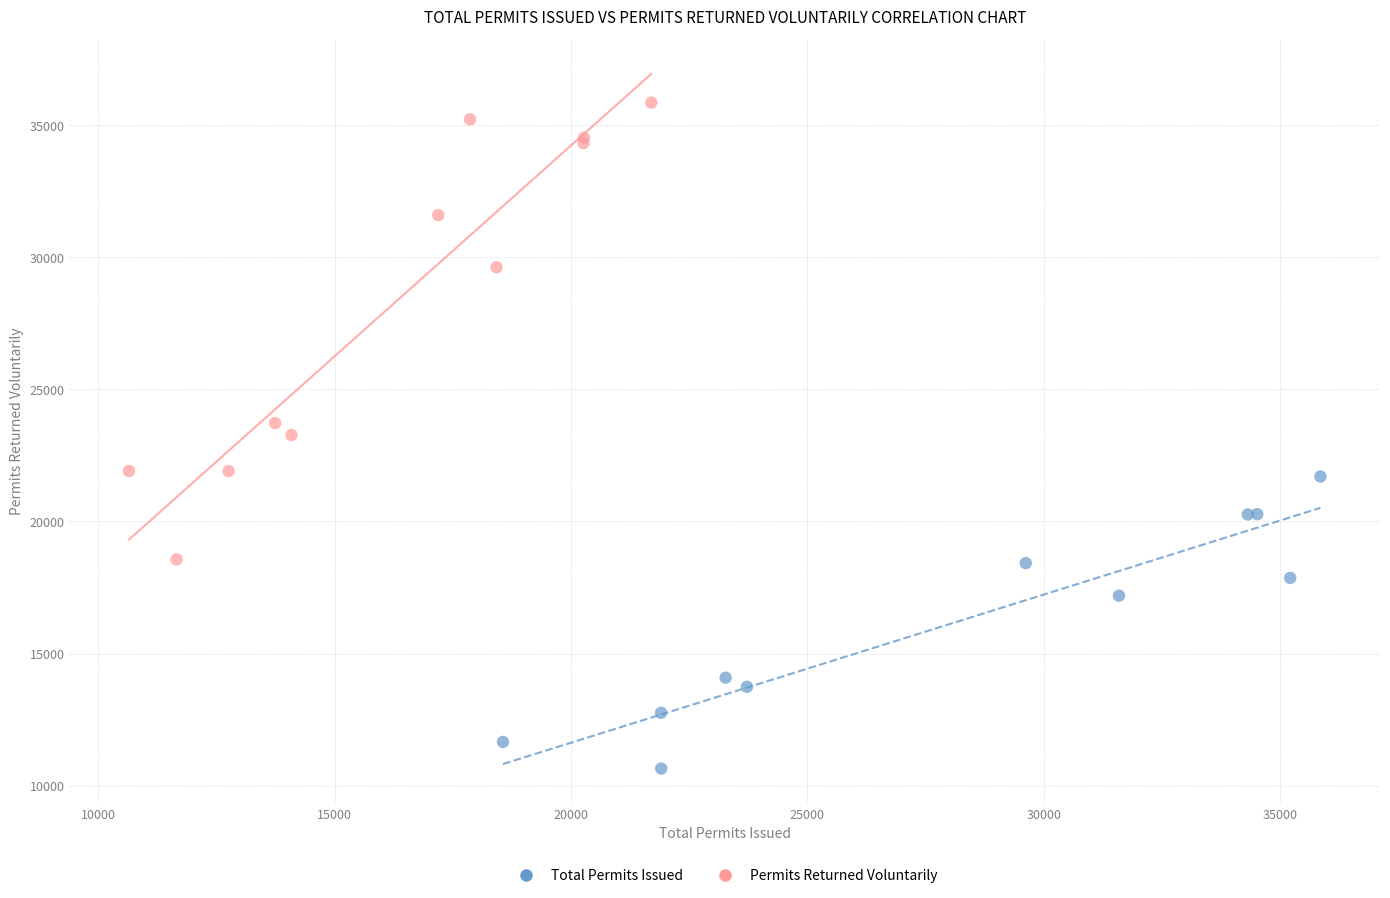

Which series reaches the maximum Y coordinate?

Permits Returned Voluntarily